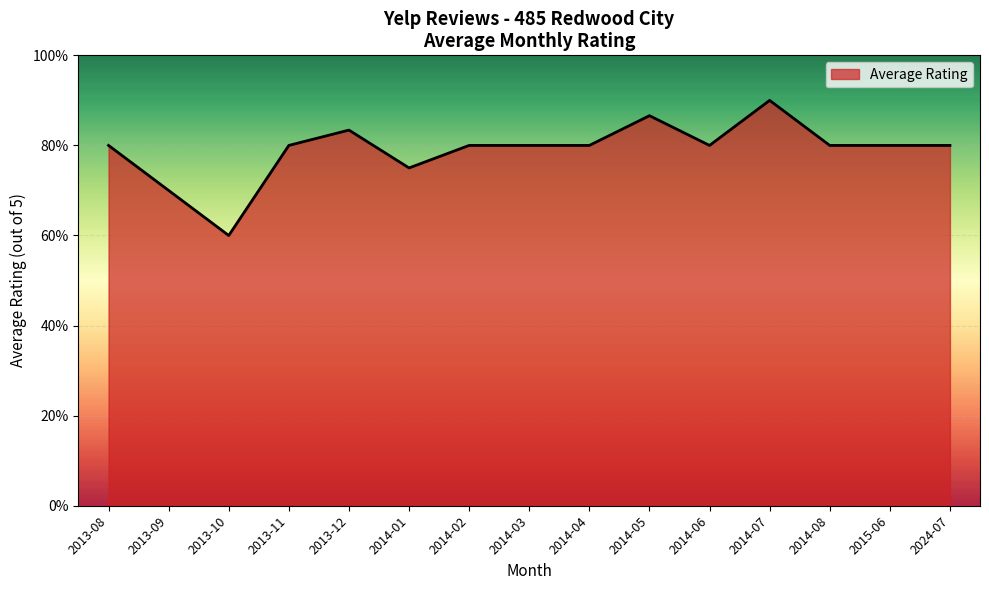

What value does the data have at 2013-09?

3.5